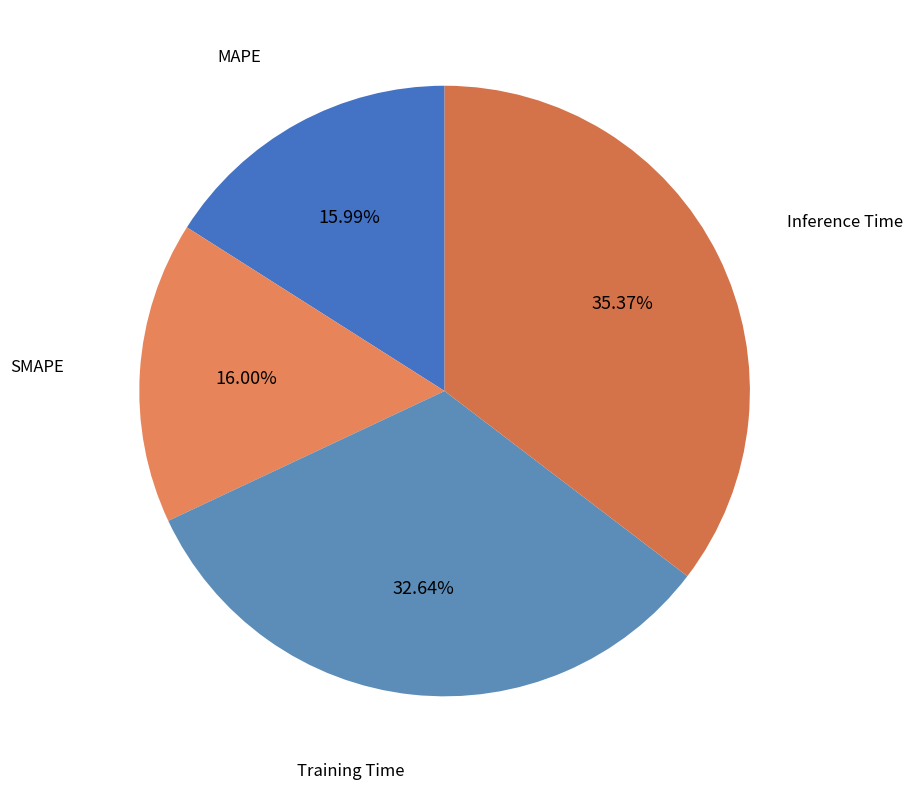

Is Training Time the majority of the pie?

No